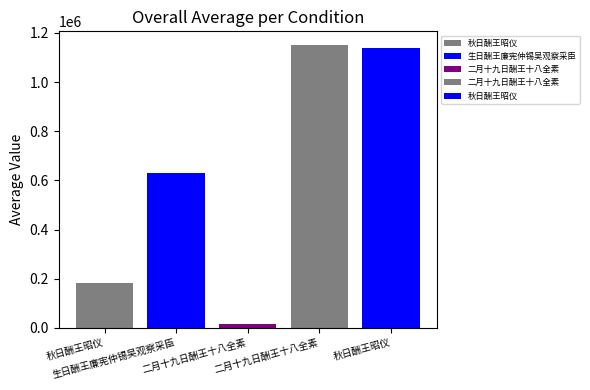

The chart shows a value of 16981 at 二月十九日酬王十八全素. True or false?

True